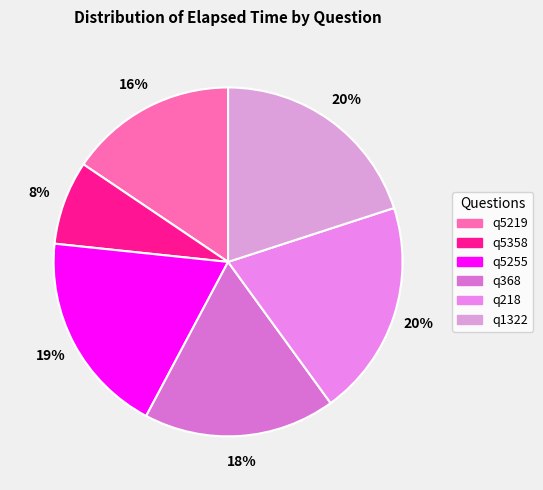

Is it true that q5219 is 16% of the pie?

True